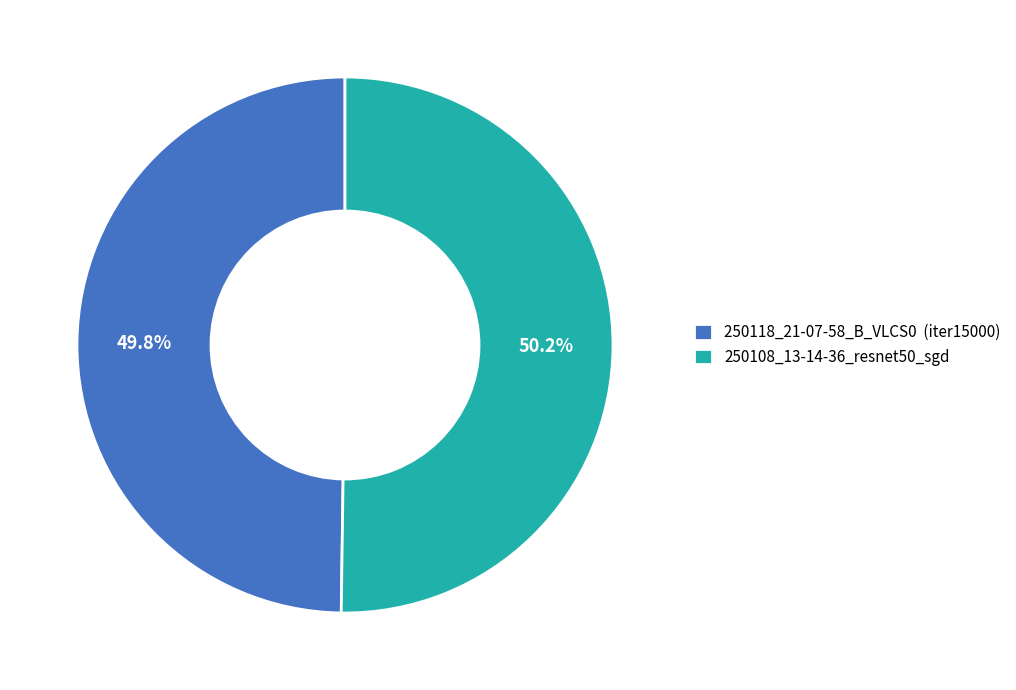

Is there any slice that represents more than half of the pie?

Yes